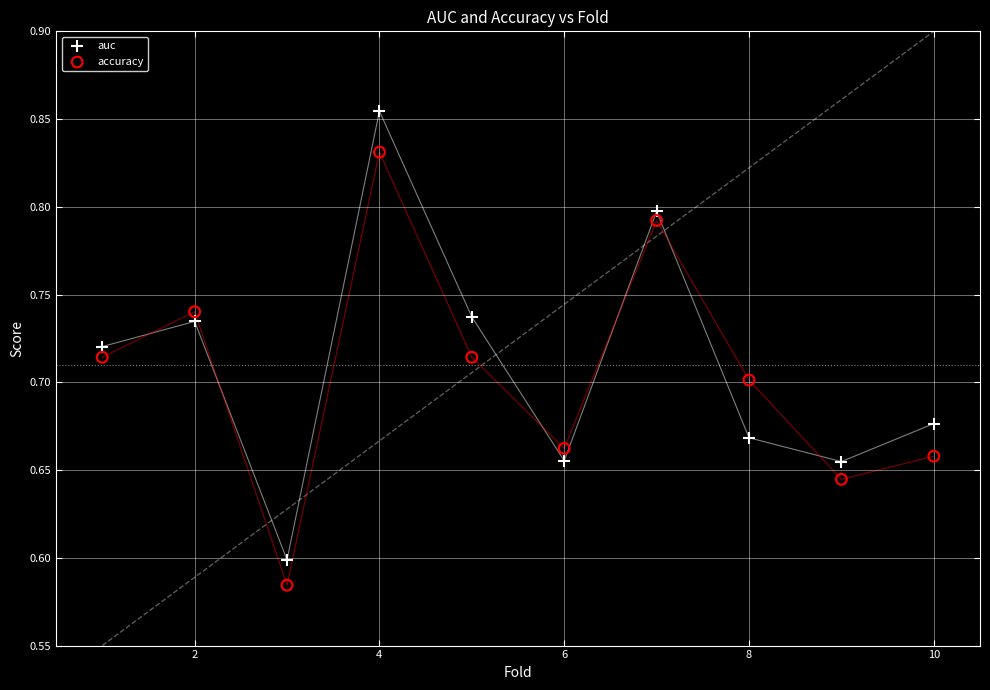

Across all data points, what is the range of X values (max minus min)?

9.0